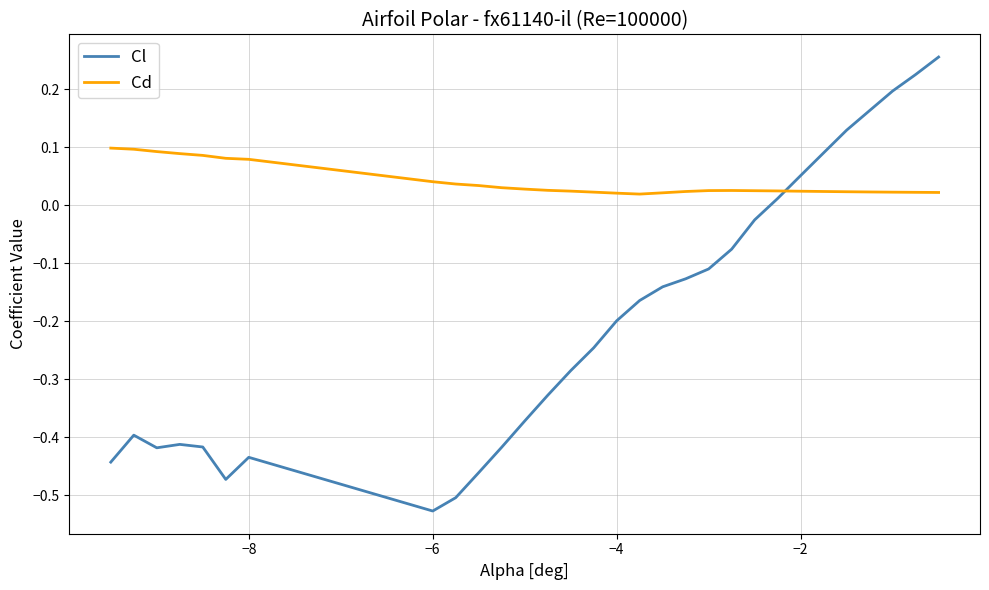

Rank the series by their maximum value, from highest to lowest.

Cl, Cd